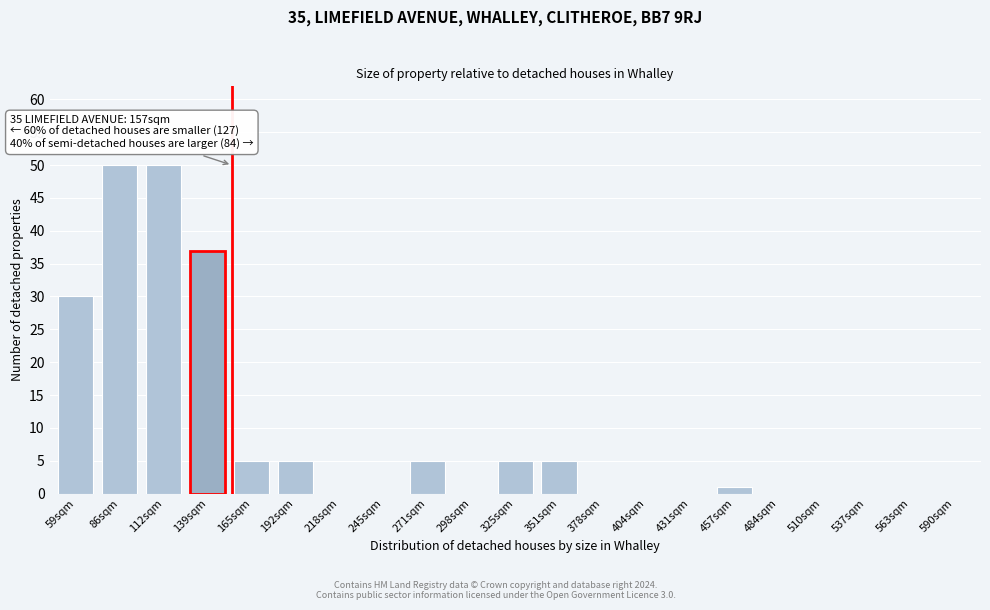

Reading left to right, what are all the values shown in this chart?

59sqm=30	86sqm=50	112sqm=50	139sqm=37	165sqm=5	192sqm=5	218sqm=0	245sqm=0	271sqm=5	298sqm=0	325sqm=5	351sqm=5	378sqm=0	404sqm=0	431sqm=0	457sqm=1	484sqm=0	510sqm=0	537sqm=0	563sqm=0	590sqm=0